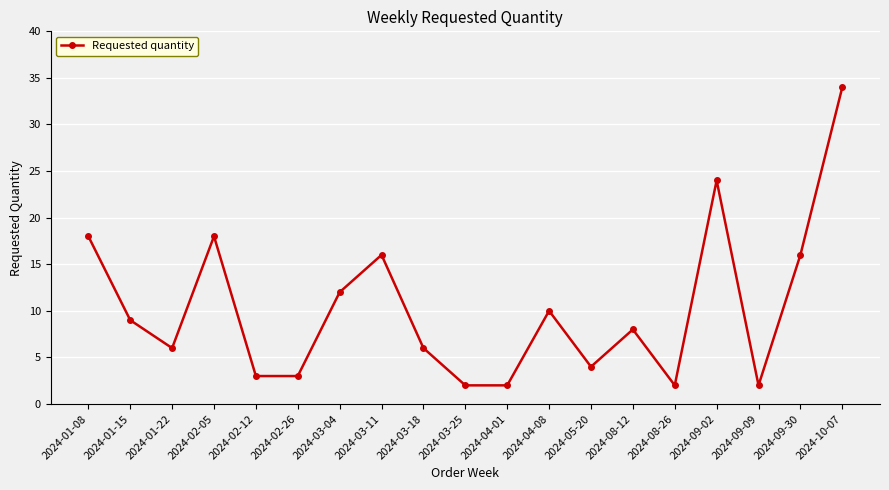

What is the sum of the values at 2024-09-09 and 2024-03-25?

4